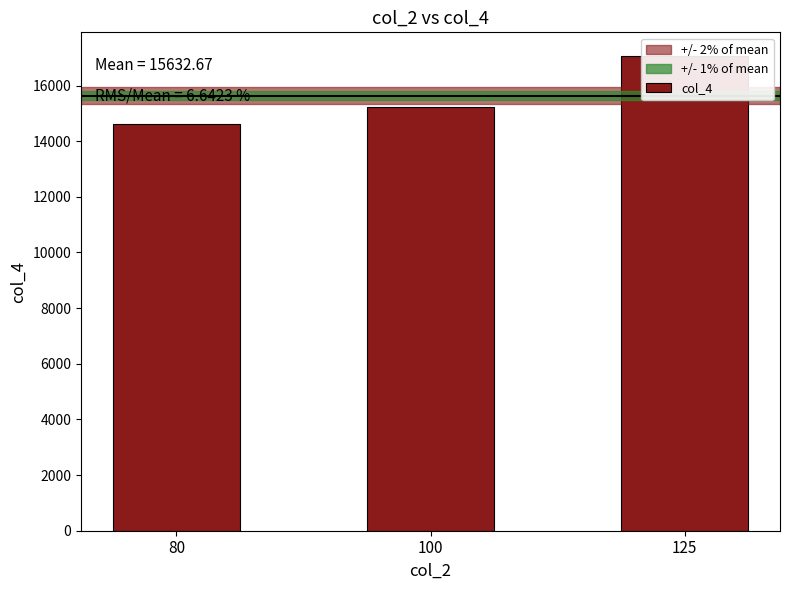

What is the greatest value displayed?

17058